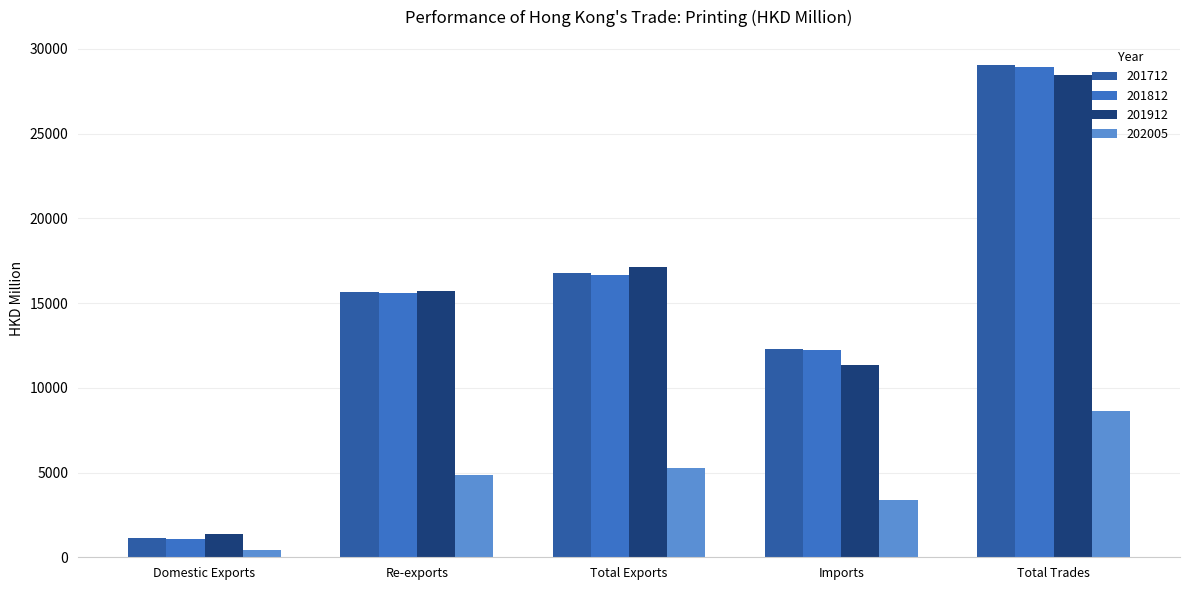

How many distinct data groups are displayed?

4